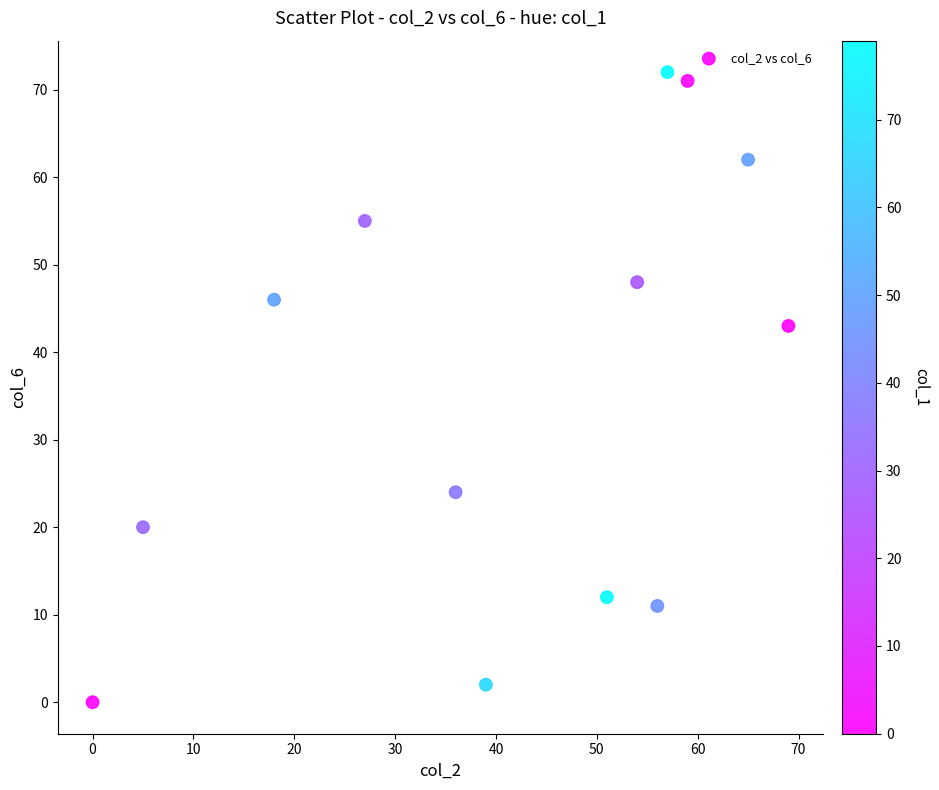

What Y value in the scatter plot is closest to 36?

43